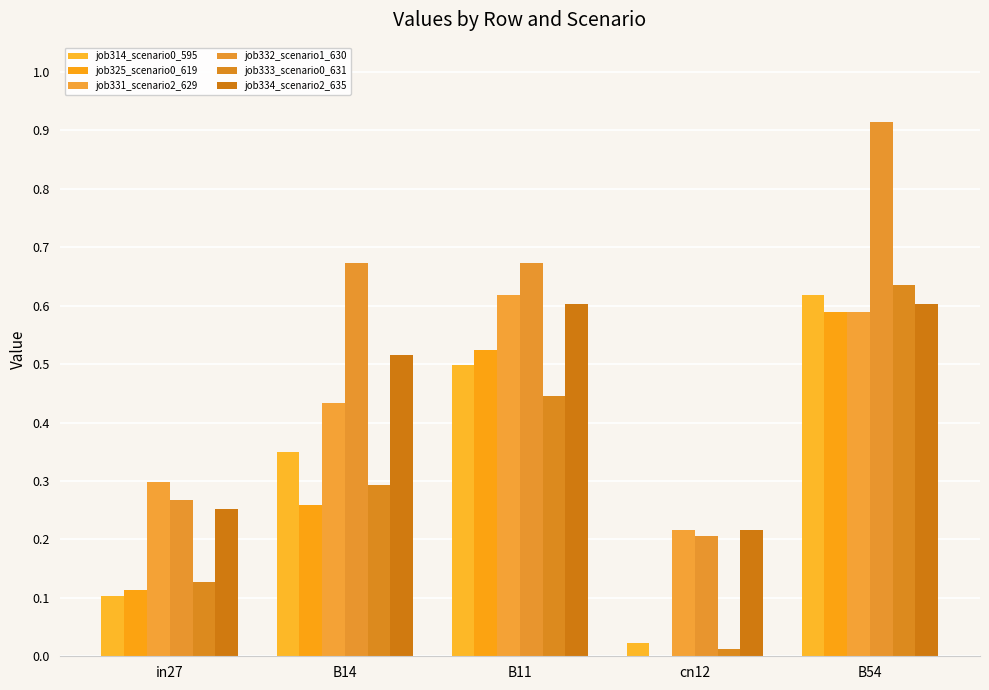

Is it true that job332_scenario1_630 equals 0.2 at in27?

False